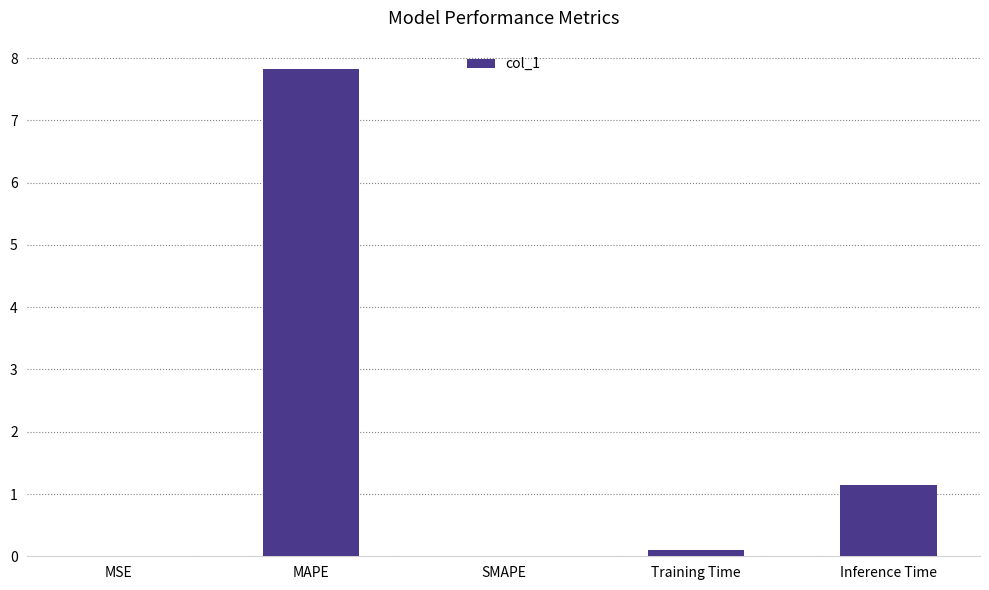

True or false: the data shows -4.6 at SMAPE.

False